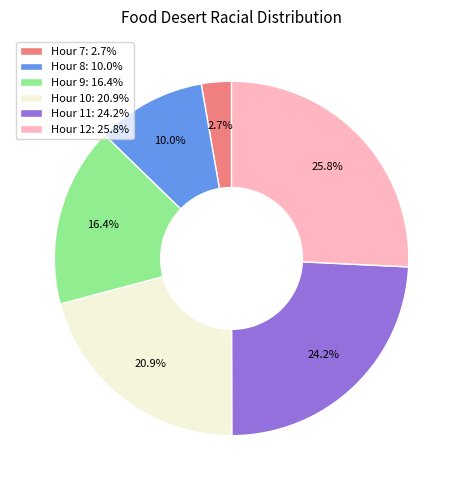

Between Hour 11: 24.2% and Hour 7: 2.7%, which is larger?

Hour 11: 24.2%